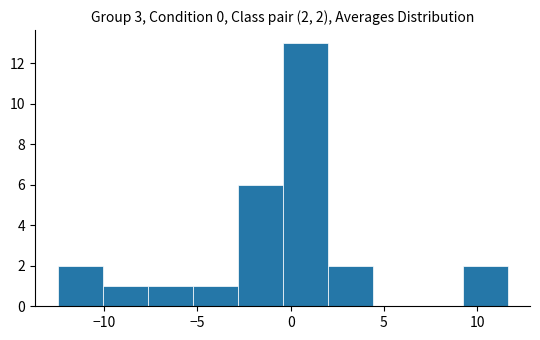

Over which range of the x-axis is the bar tallest?

-0.5 to 2.0